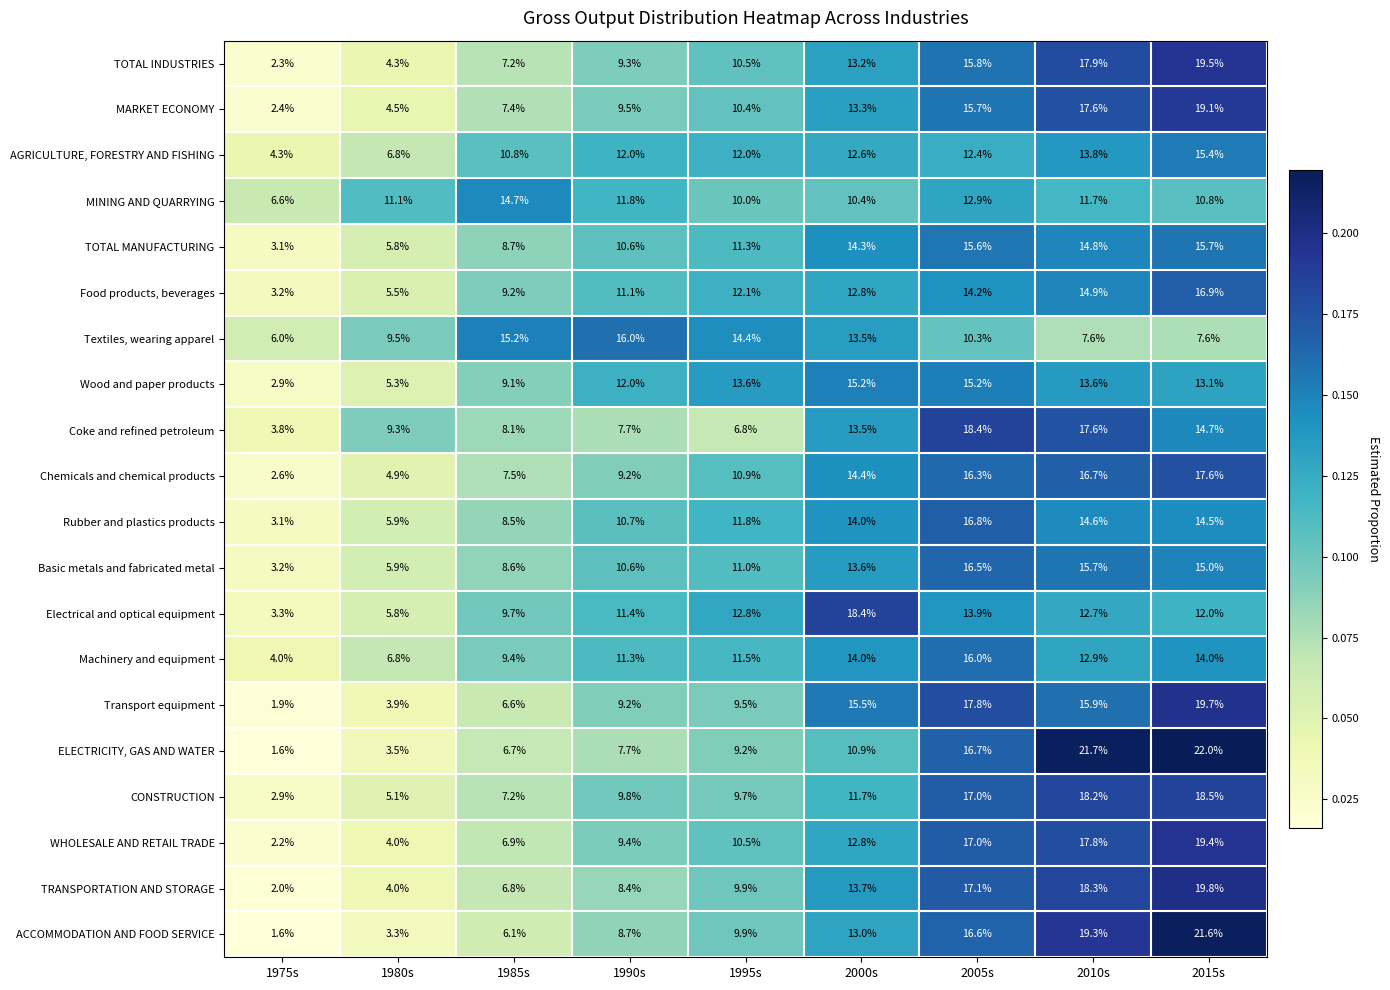

The value of MINING AND QUARRYING at 1980s is 11.1. True or false?

True